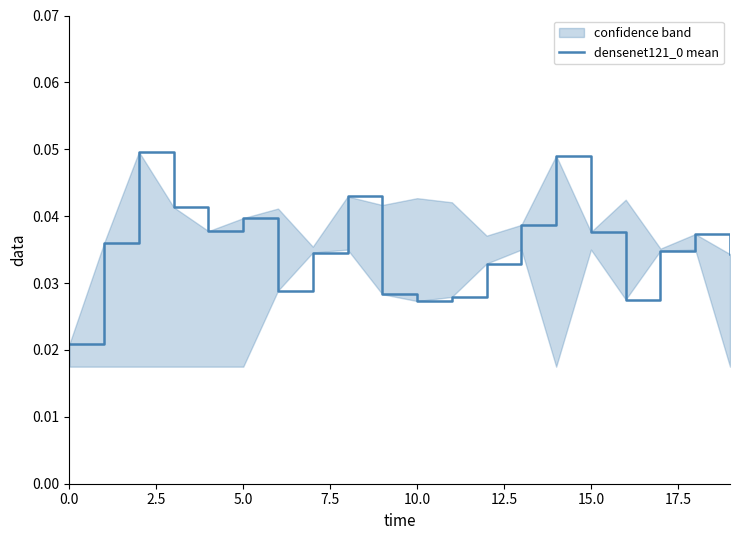

What is the sum of all values?

0.7